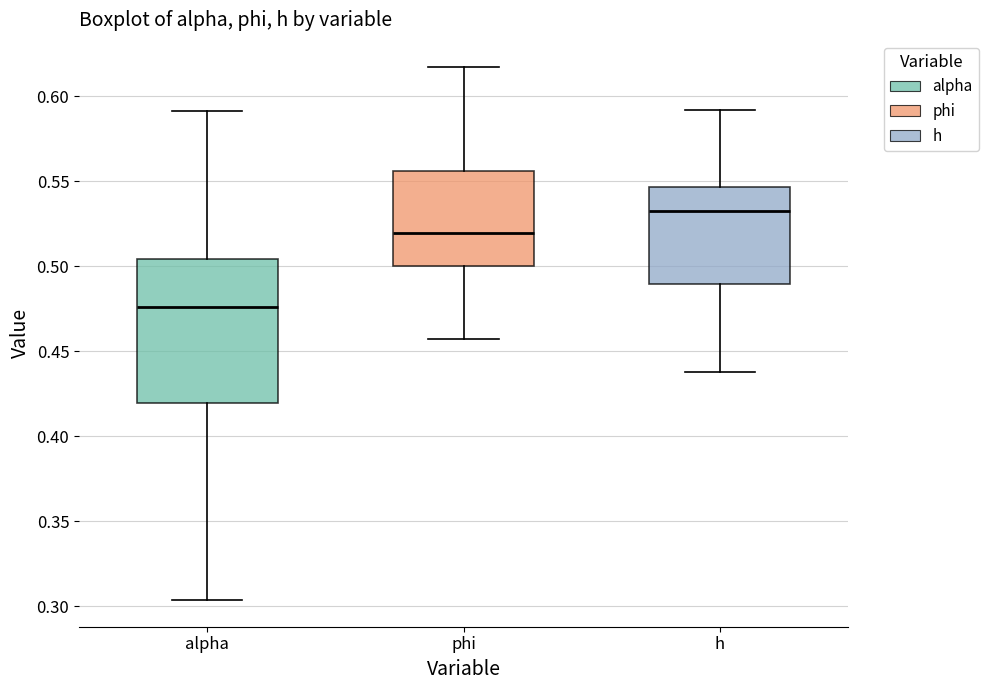

Reading left to right, transcribe this box plot: for each box, give where its median line is, the range the box spans, and where its two whiskers end, as read against the y-axis. The values are not printed on the chart, so give them approximately, as read against the axis.

alpha: median 0.475, box 0.420 to 0.505, whiskers 0.305 to 0.590
phi: median 0.520, box 0.500 to 0.555, whiskers 0.455 to 0.620
h: median 0.535, box 0.490 to 0.545, whiskers 0.440 to 0.590